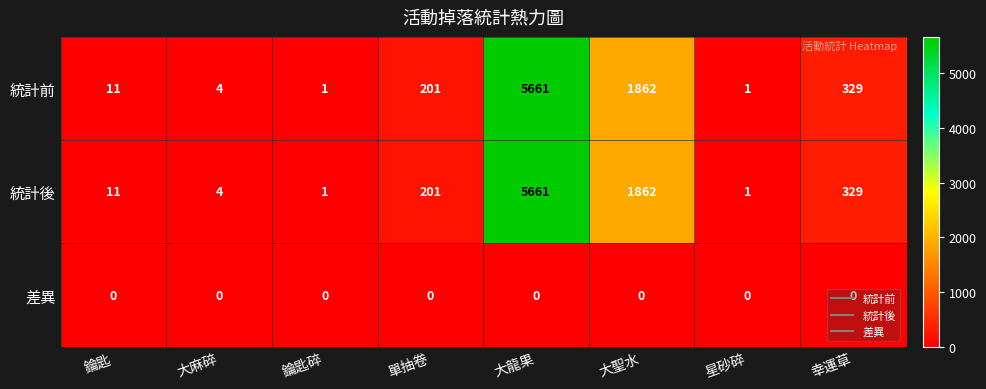

What is the difference between the highest and lowest values at 大聖水?

1862